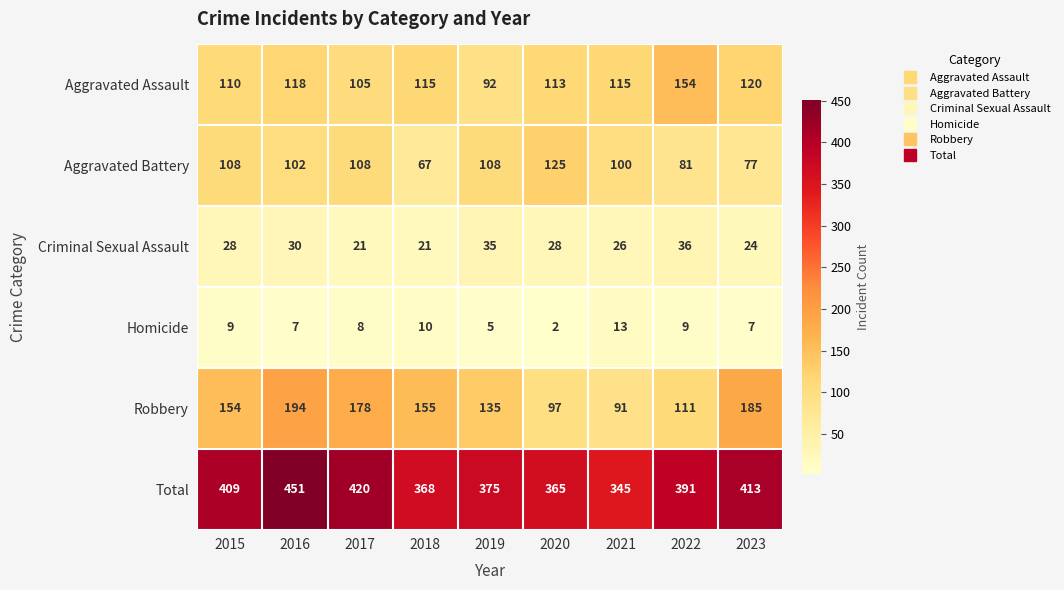

At which category does the chart reach its peak across all series?

2016